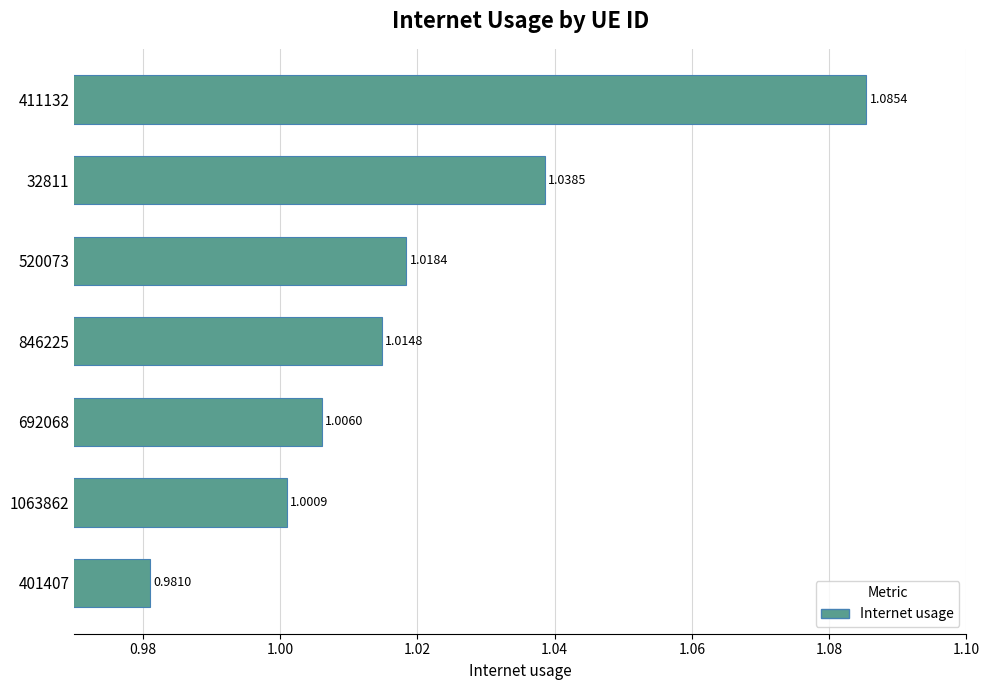

List the labels in order of value, largest first.

411132, 32811, 520073, 846225, 692068, 1063862, 401407